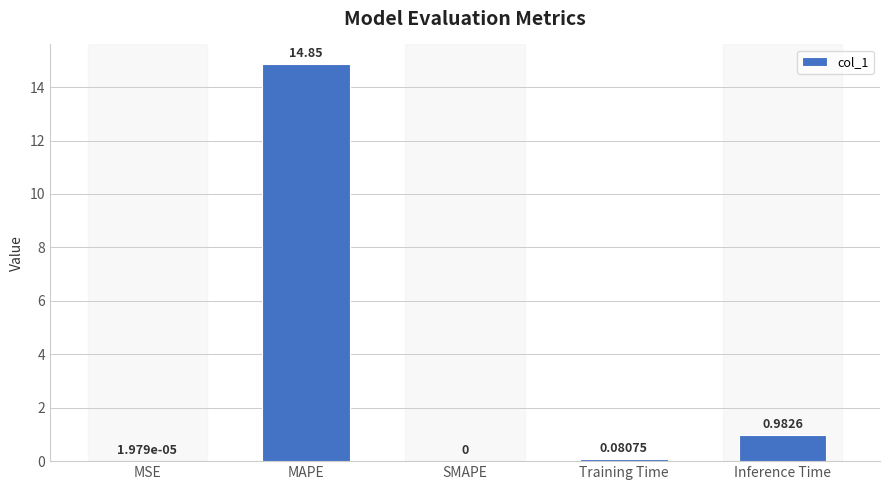

At which label is the value closest to 7?

Inference Time